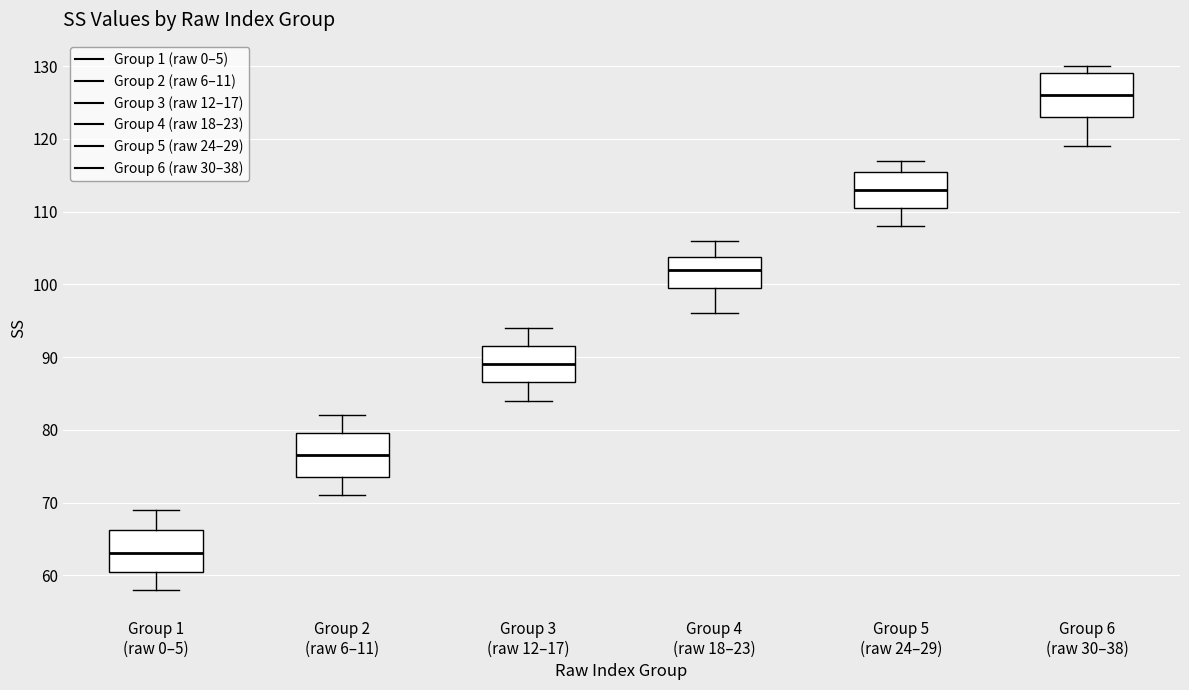

Reading left to right, transcribe this box plot: for each box, give where its median line is, the range the box spans, and where its two whiskers end, as read against the y-axis. The values are not printed on the chart, so give them approximately, as read against the axis.

Group 1 (raw 0–5): median 63, box 61 to 66, whiskers 58 to 69
Group 2 (raw 6–11): median 77, box 74 to 80, whiskers 71 to 82
Group 3 (raw 12–17): median 89, box 87 to 92, whiskers 84 to 94
Group 4 (raw 18–23): median 102, box 100 to 104, whiskers 96 to 106
Group 5 (raw 24–29): median 113, box 111 to 116, whiskers 108 to 117
Group 6 (raw 30–38): median 126, box 123 to 129, whiskers 119 to 130